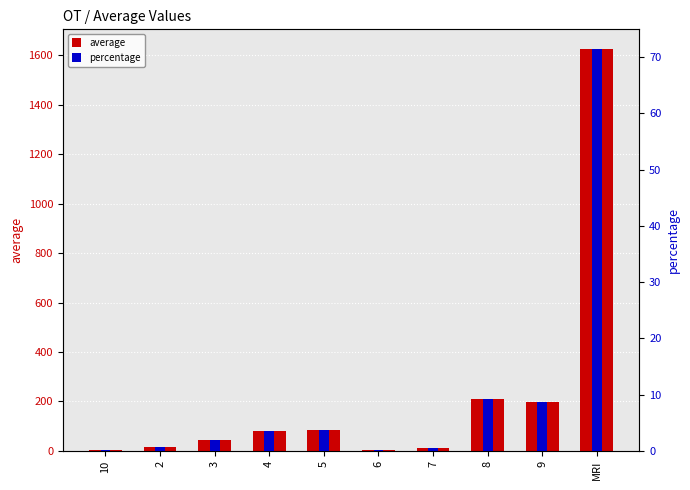

What is the value of the percentage bar at the 6th from the left?

0.1